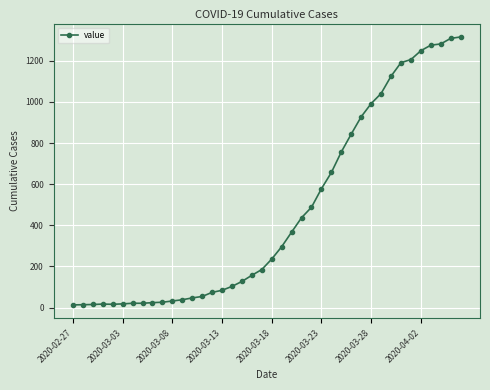

What is the average value?

467